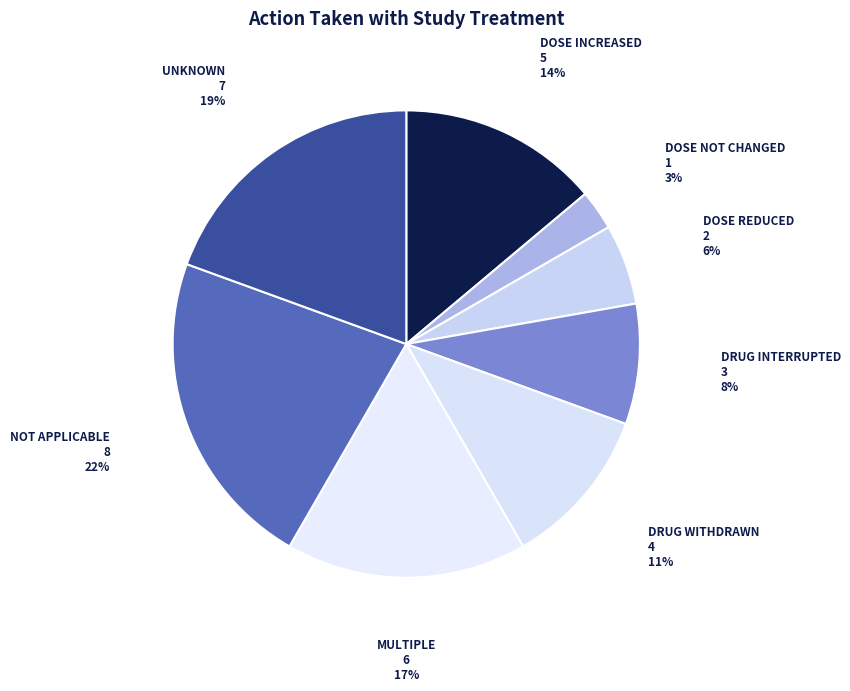

To the nearest percent, what is the difference between the largest and smallest slice percentages?

19%